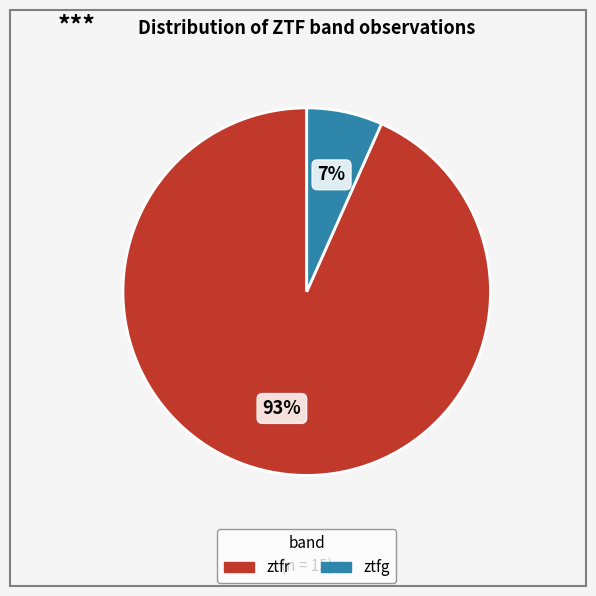

Is it true that ztfg is 7% of the pie?

True